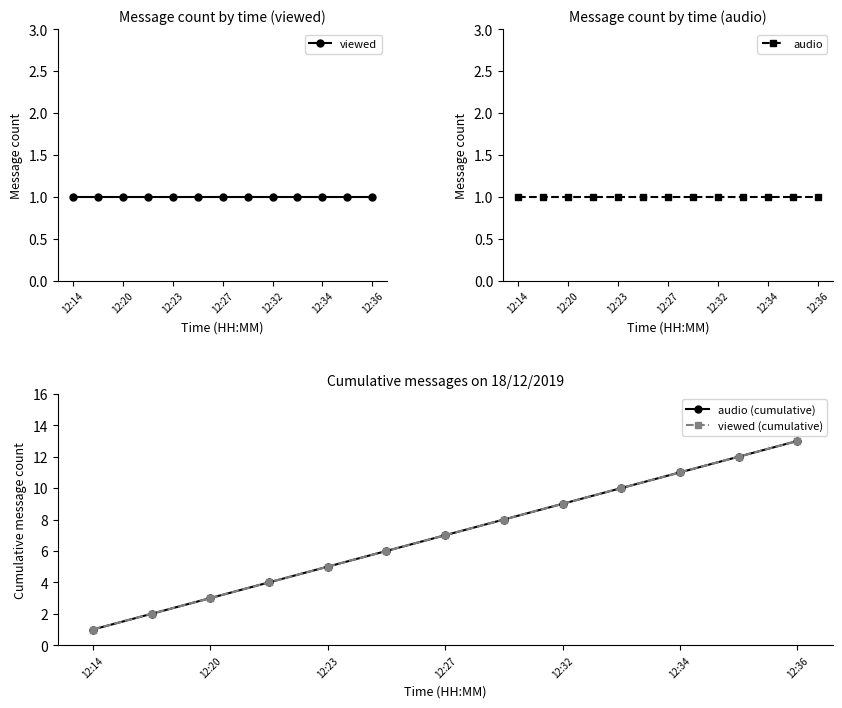

Is this an area chart (filled region under the line)?

No